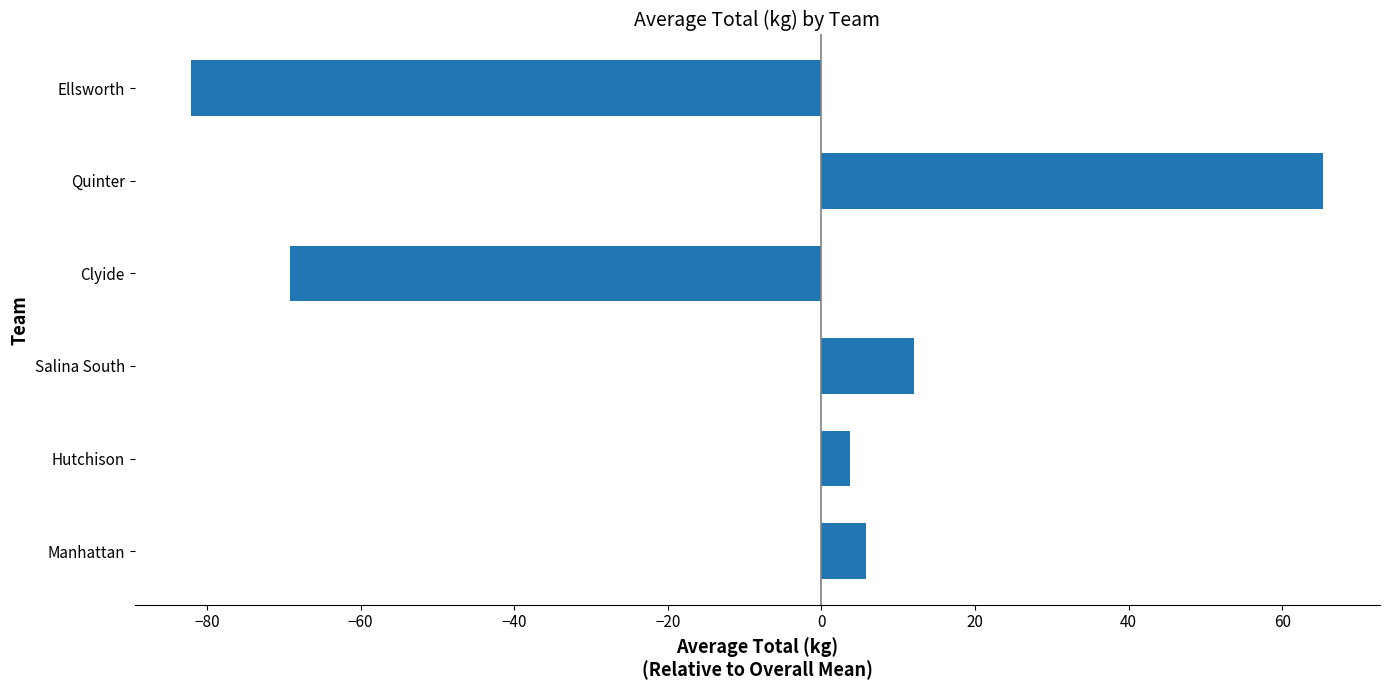

Reading top to bottom, extract all data points from this chart.

-82.1	65.4	-69.2	12.1	3.7	5.8